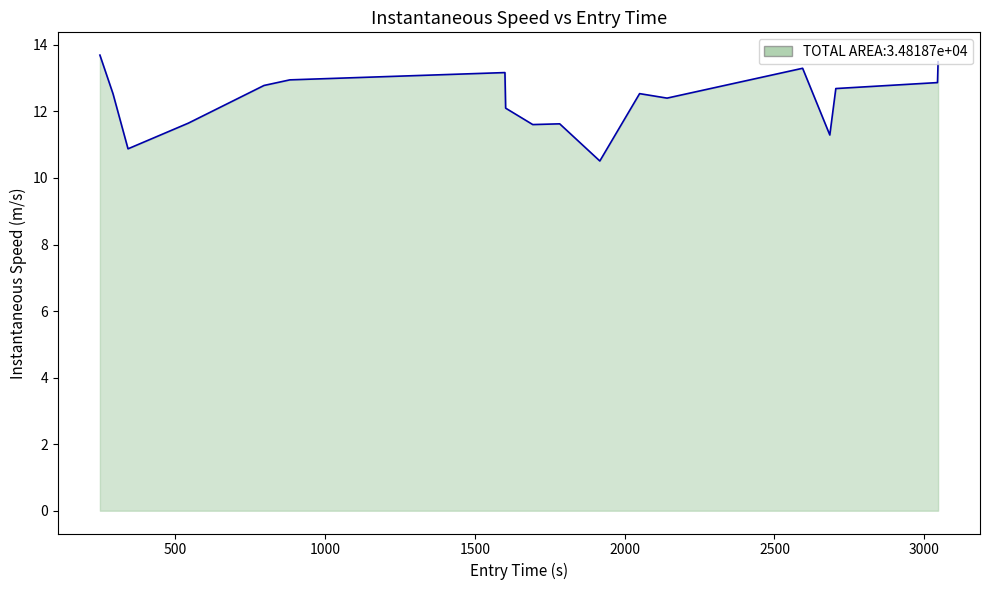

Reading right to left, list all the values displayed in this chart.

13.5	12.9	12.7	11.3	13.3	12.4	12.5	10.5	11.6	11.6	12.1	13.2	12.9	12.8	11.6	10.9	12.5	13.7